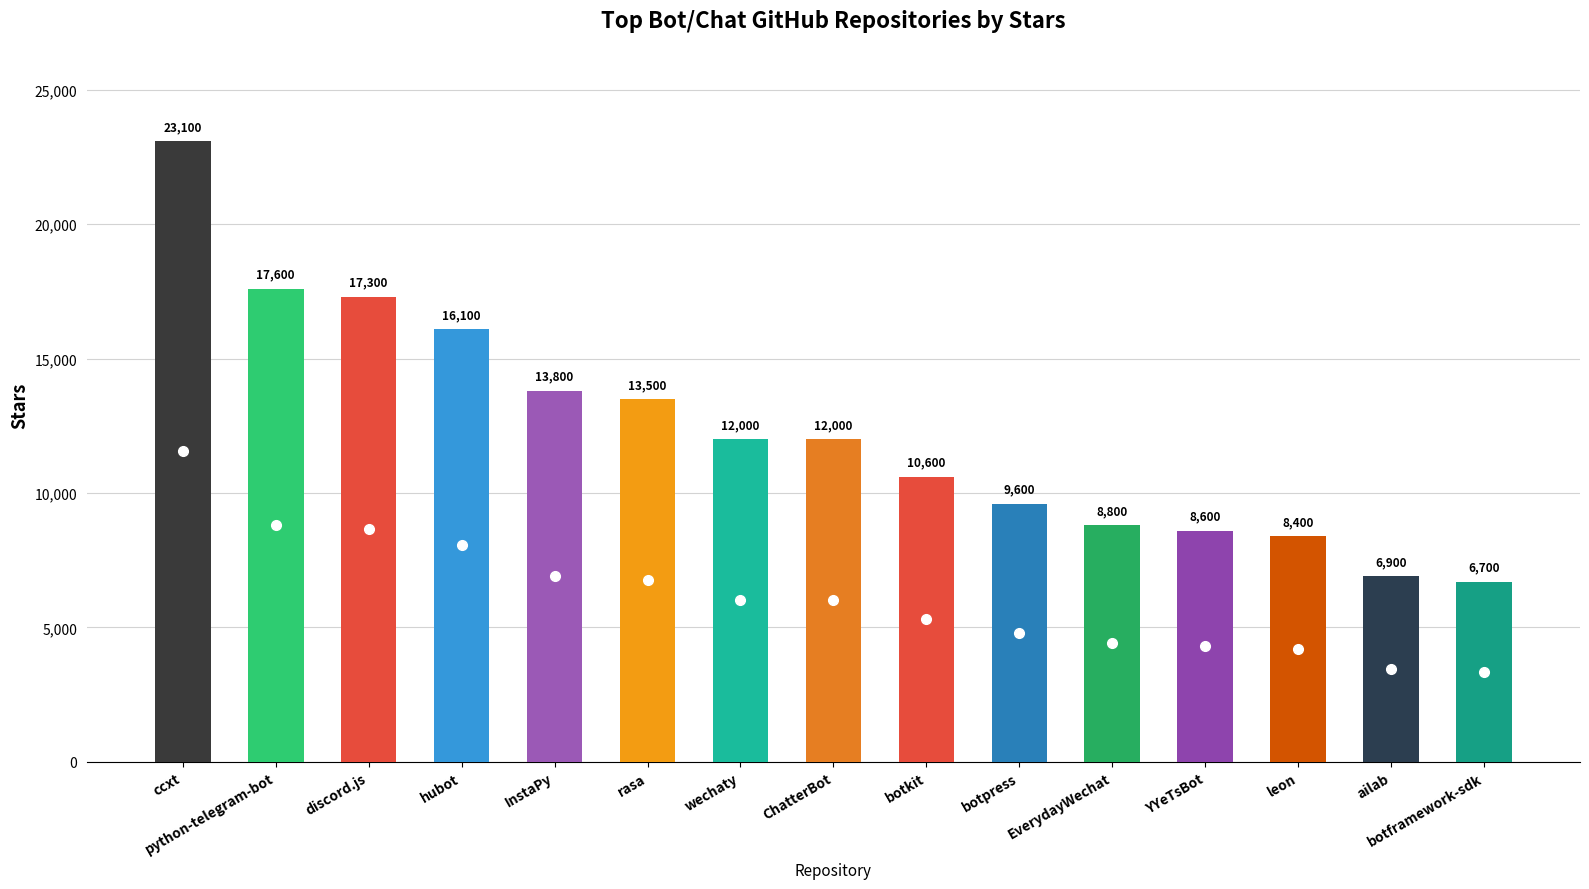

Are the bars grouped side by side (vs. stacked)?

No